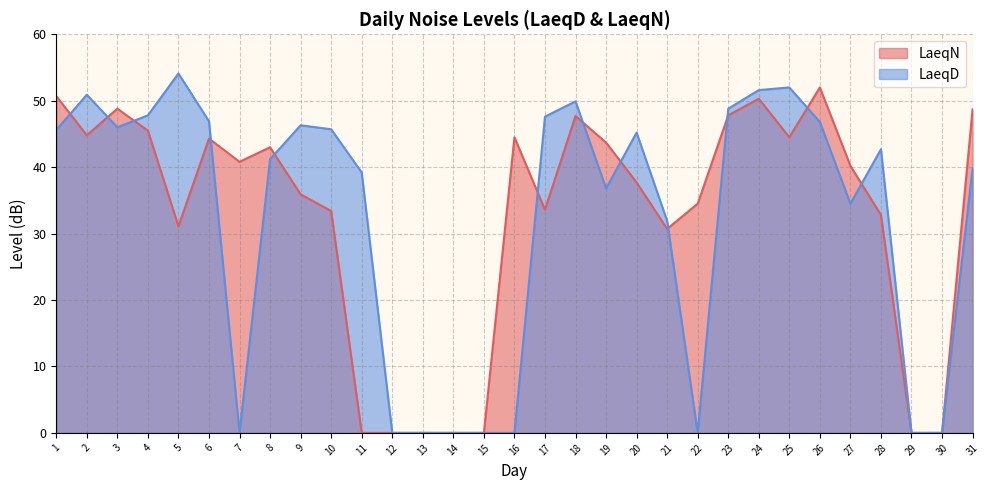

Which label corresponds to the smallest value in the chart?

11